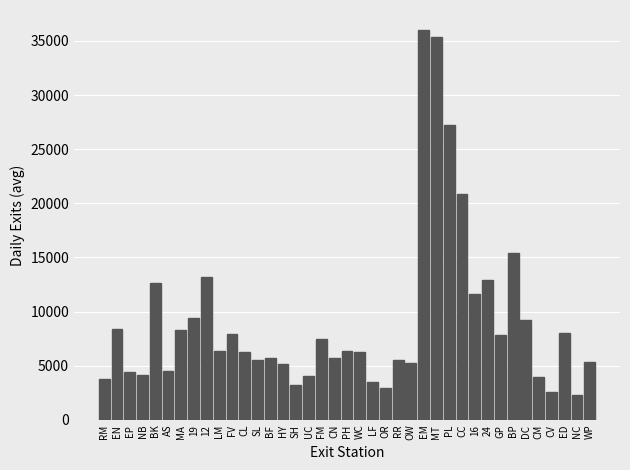

What is the sum of all values?

354480.8